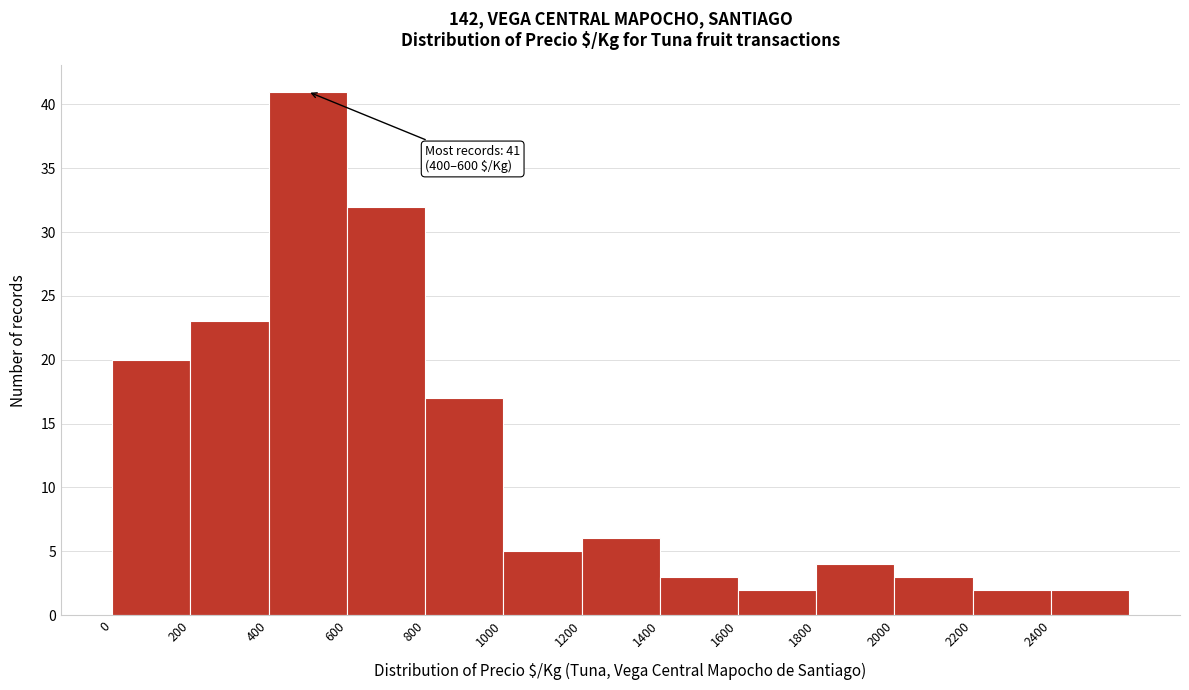

Over which range of the x-axis is the bar tallest?

400 to 600